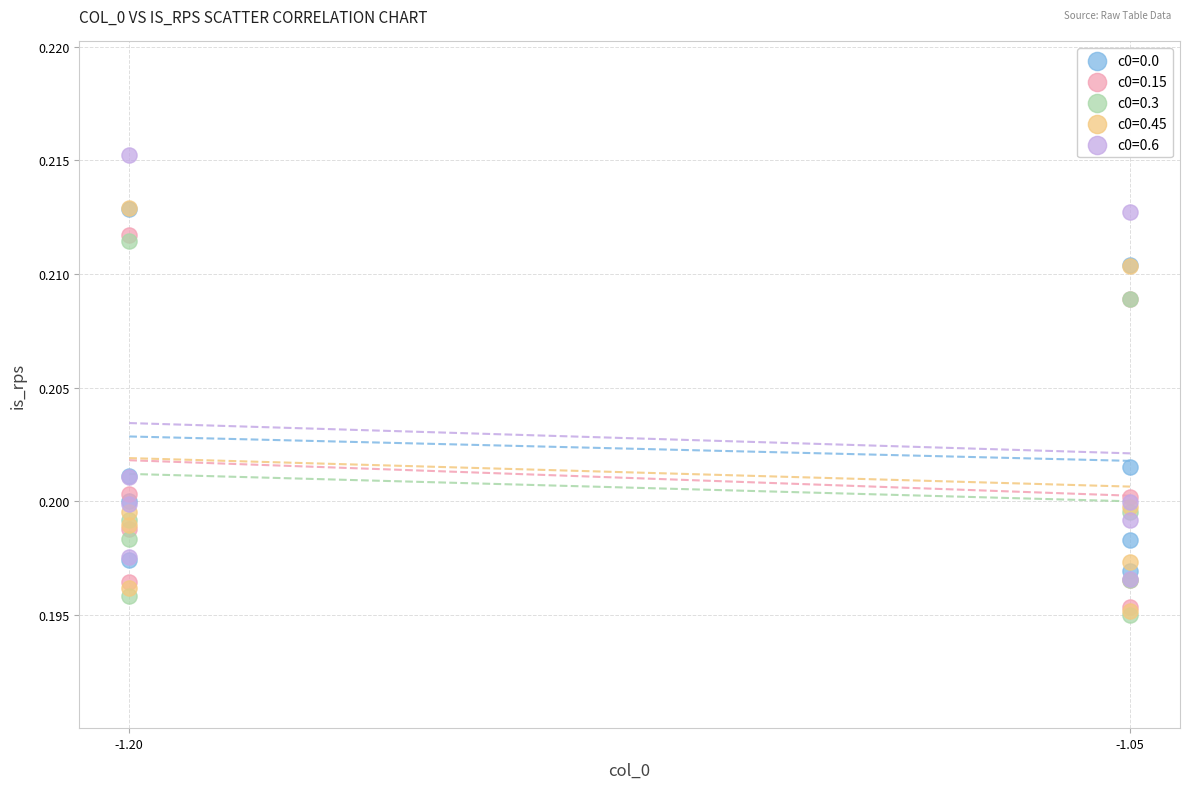

Which series has the largest Y range (max minus min)?

c0=0.6